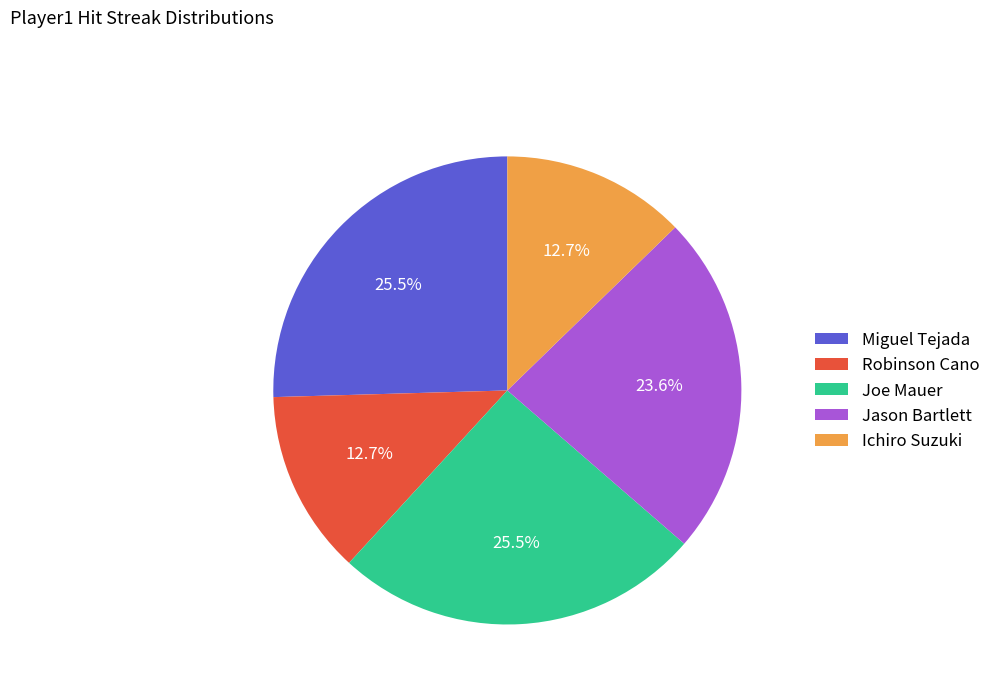

Approximately how many times larger is the value at Ichiro Suzuki compared to Robinson Cano?

1.0